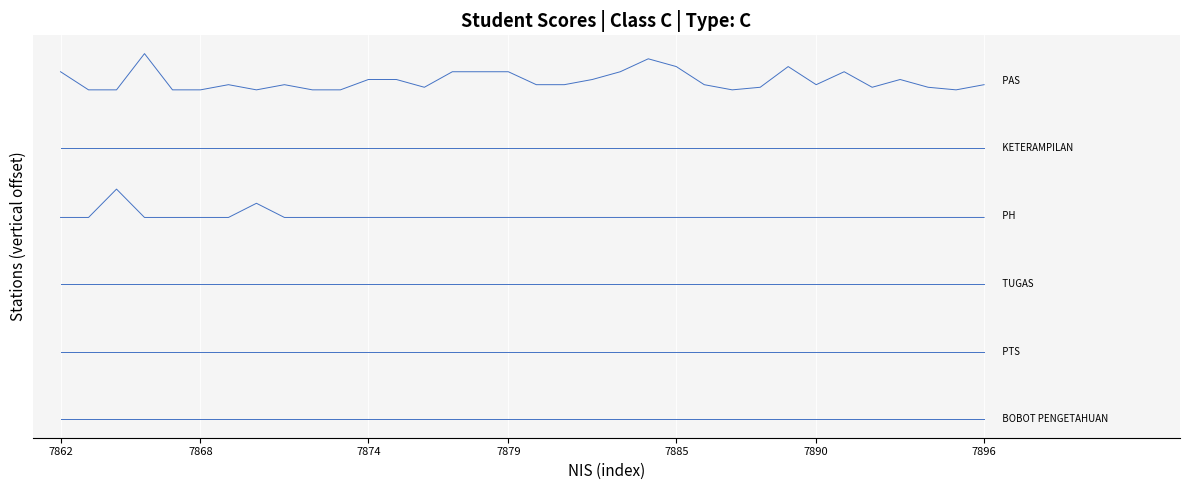

Does the chart have visible grid lines?

Yes